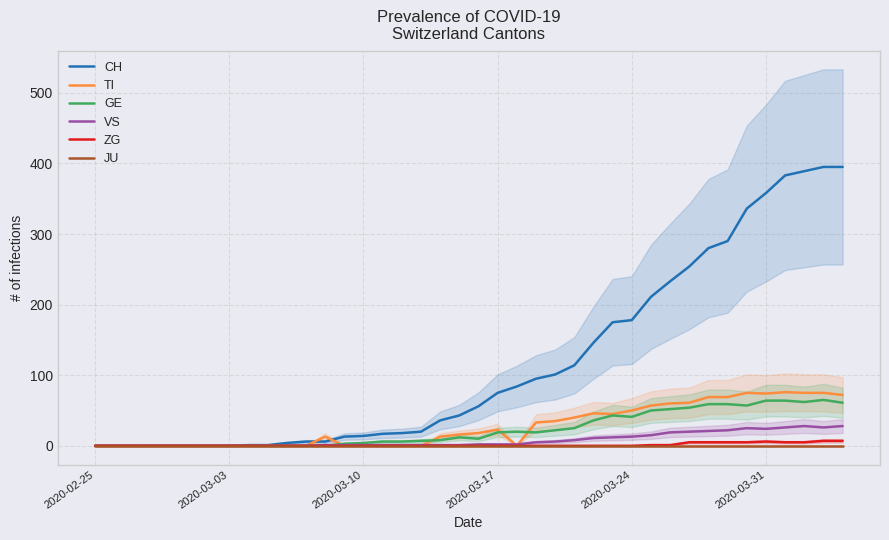

What is the difference between the second highest and second lowest values in the CH series?

395